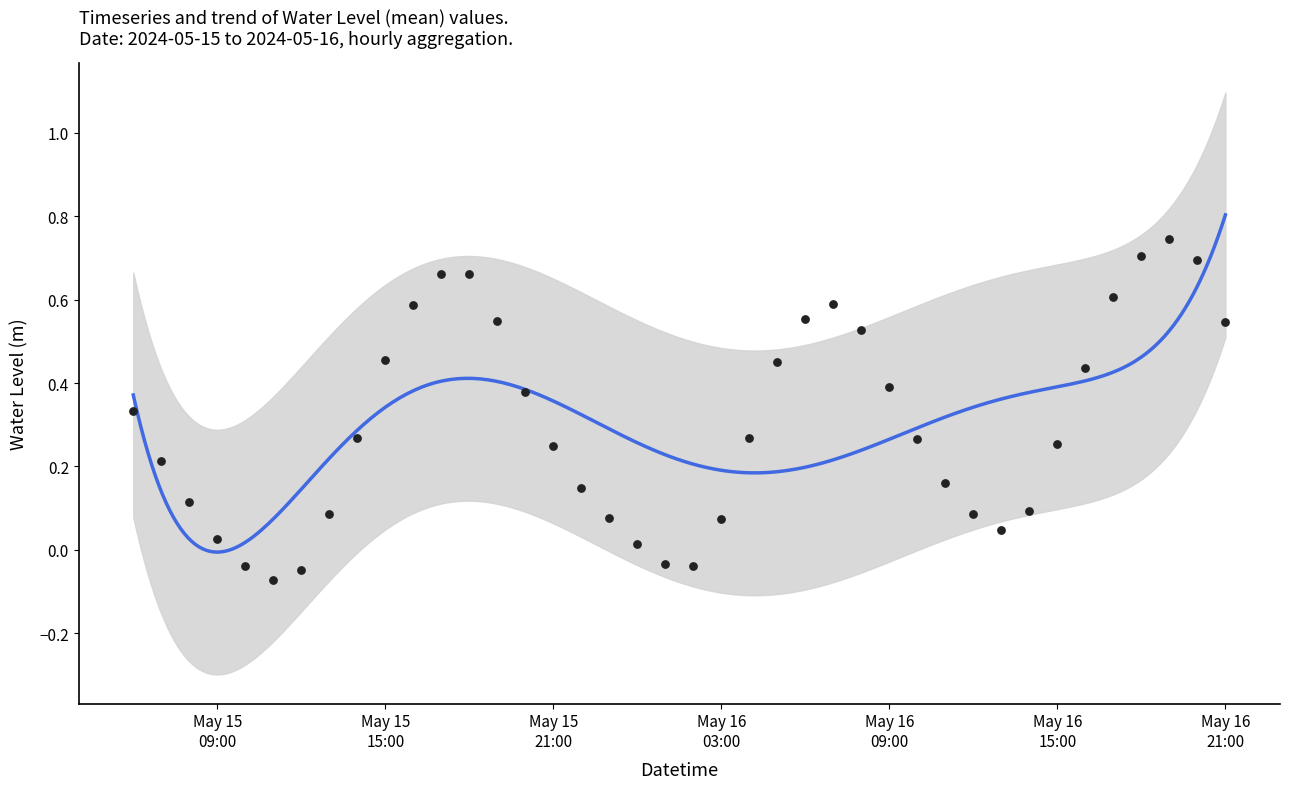

Between 2024-05-16 00:00:00 and 2024-05-16 12:00:00, which is larger?

2024-05-16 12:00:00